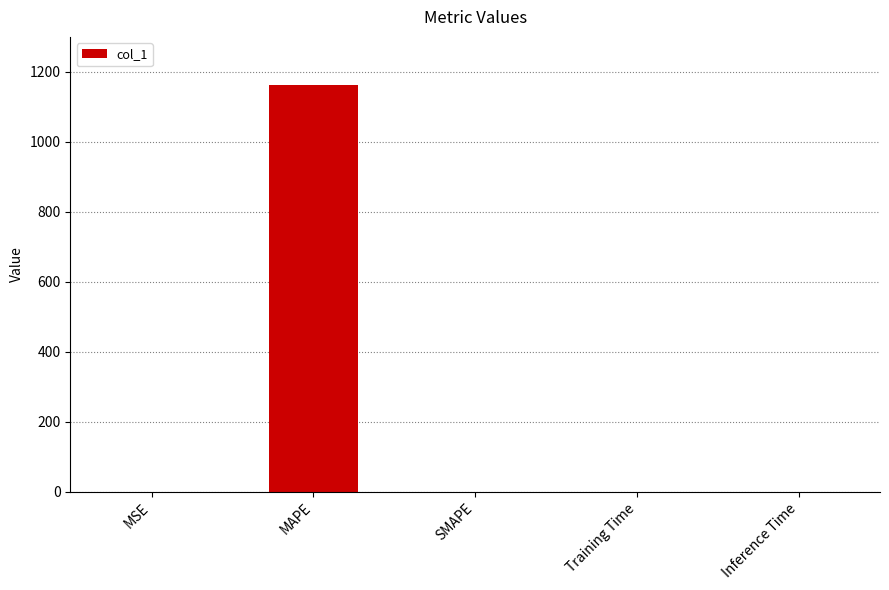

Which category has the highest value across all series?

MAPE